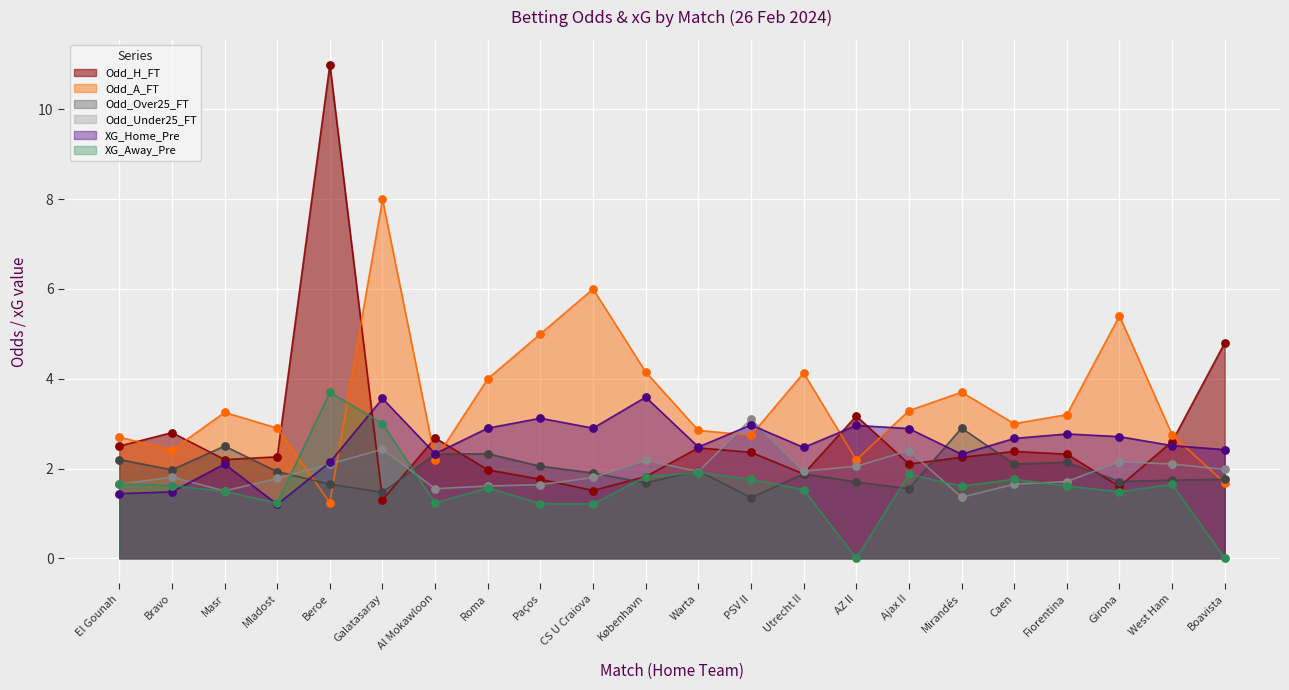

Is the value of Odd_Over25_FT at Ajax II greater than the value of Odd_A_FT at Girona?

No